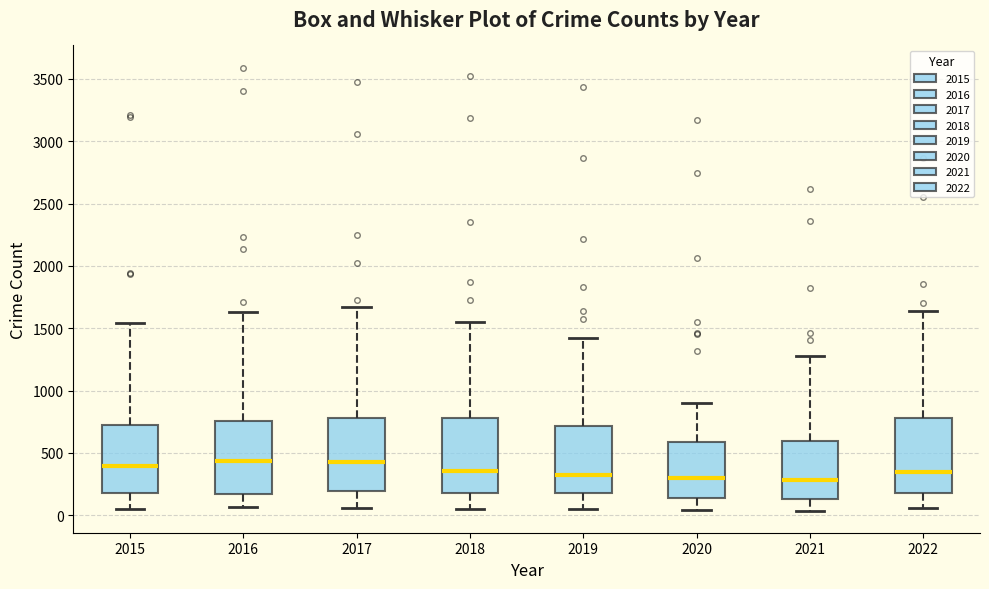

Where does the lower whisker of the box at x = 2018 end on the y-axis? The values are not printed on the chart, so give them approximately, as read against the axis.

50